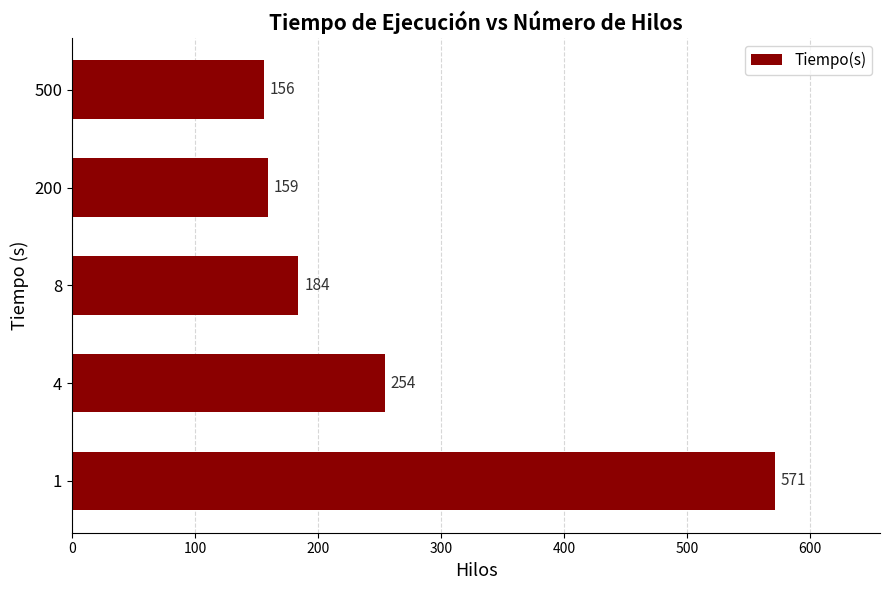

Read the value at 8, to the nearest 50.

200